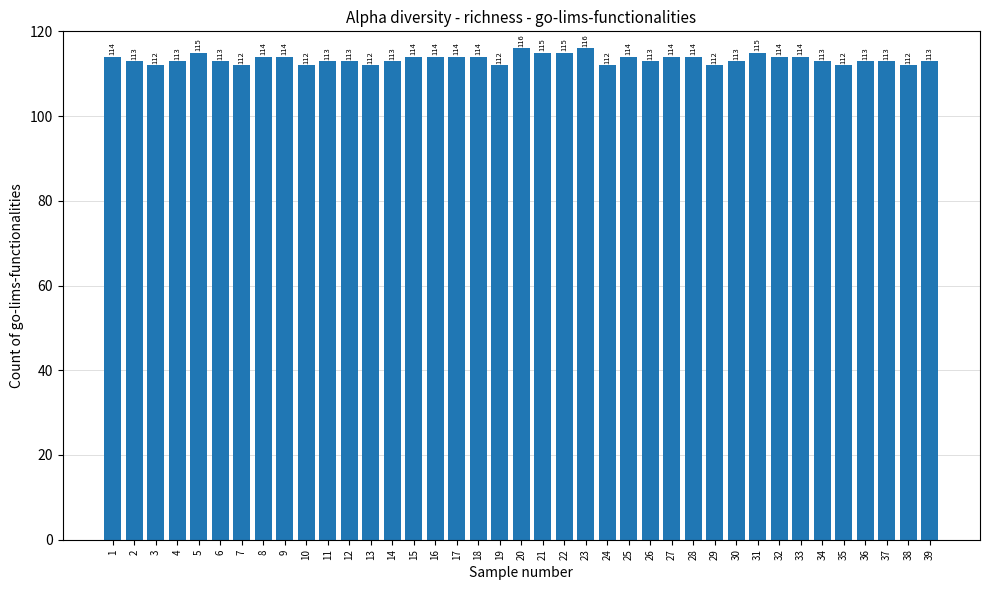

True or false: the data shows 148 at 30.

False